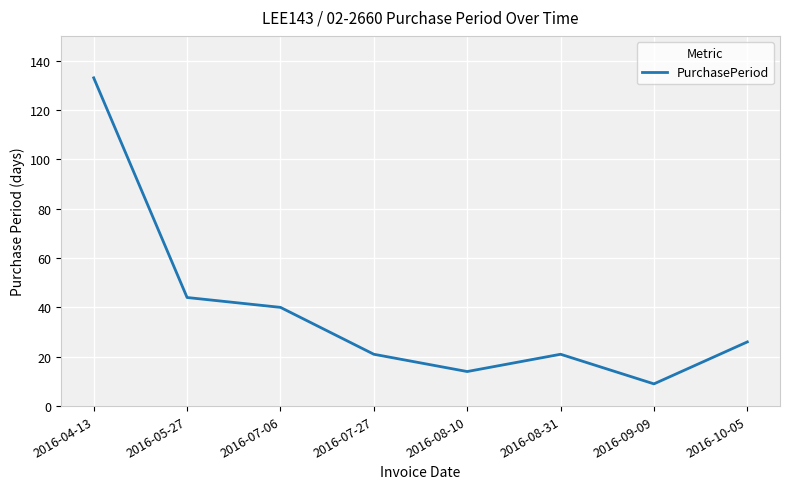

At which label is the value closest to 71?

2016-05-27